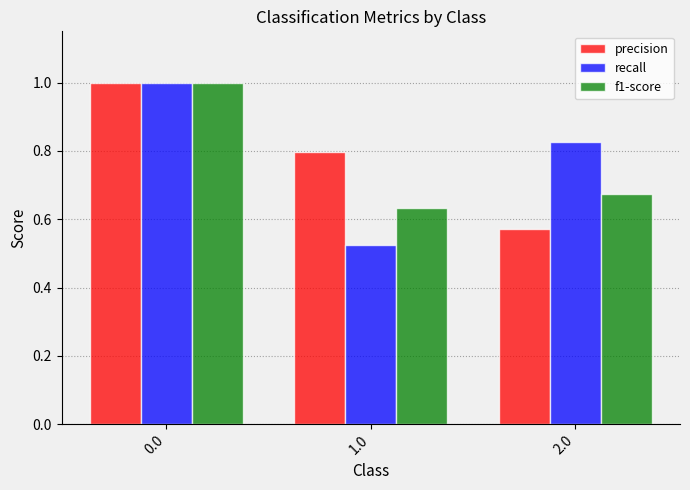

Is the value of recall at 2.0 greater than the value of precision at 1.0?

Yes